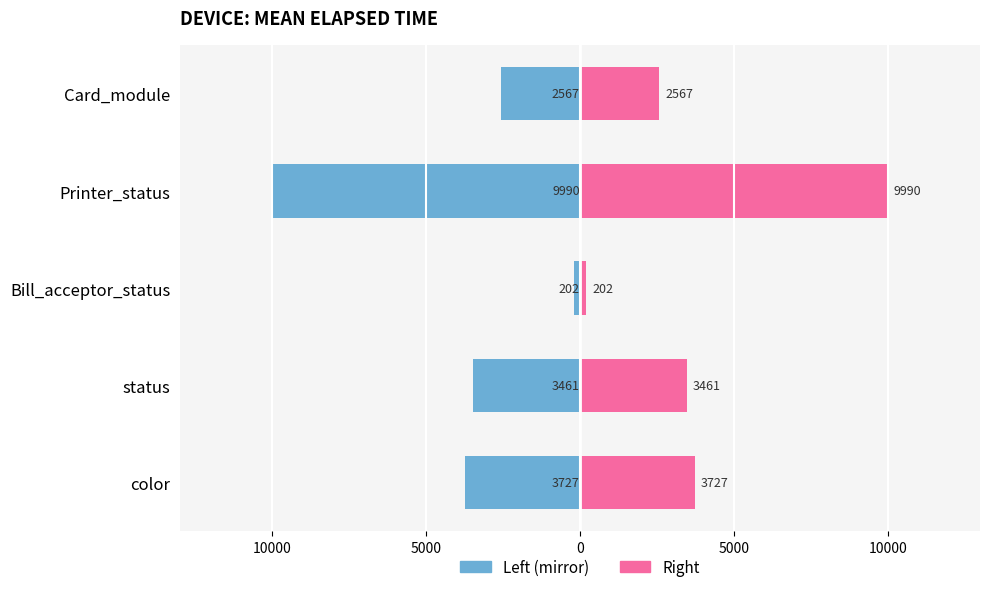

How many categories are shown in the chart?

5